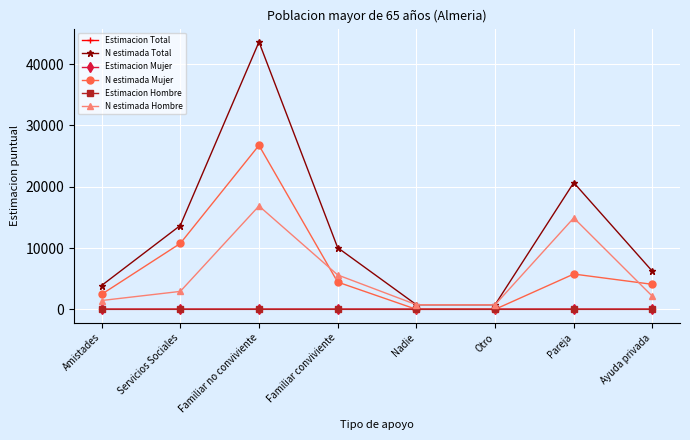

Which series has the largest range (max minus min)?

N estimada Total